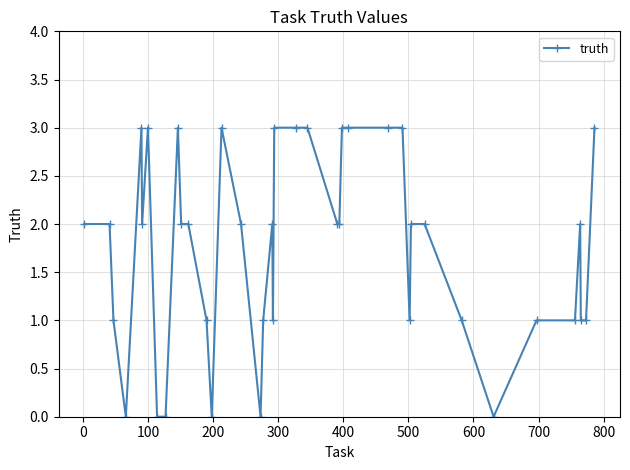

True or false: there are more than 0 points higher than both neighbors.

True